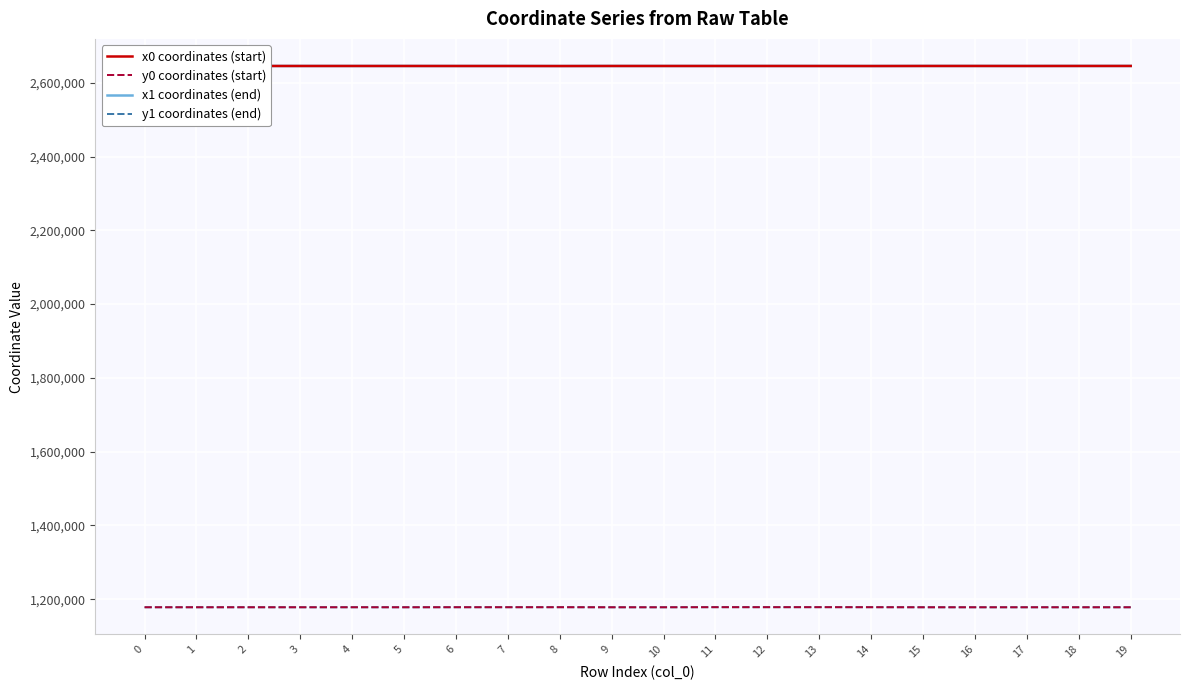

How many lines are shown in the chart?

4